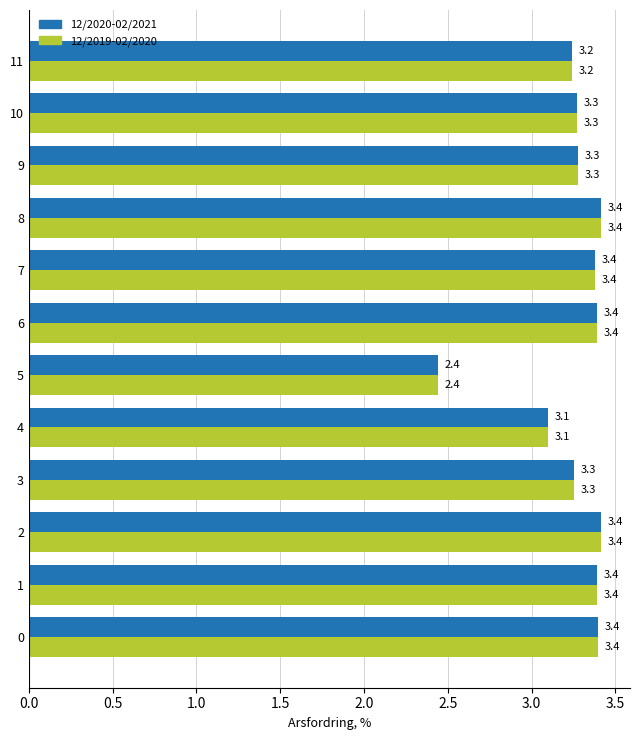

What is the highest value of the 12/2020-02/2021 series?

3.4